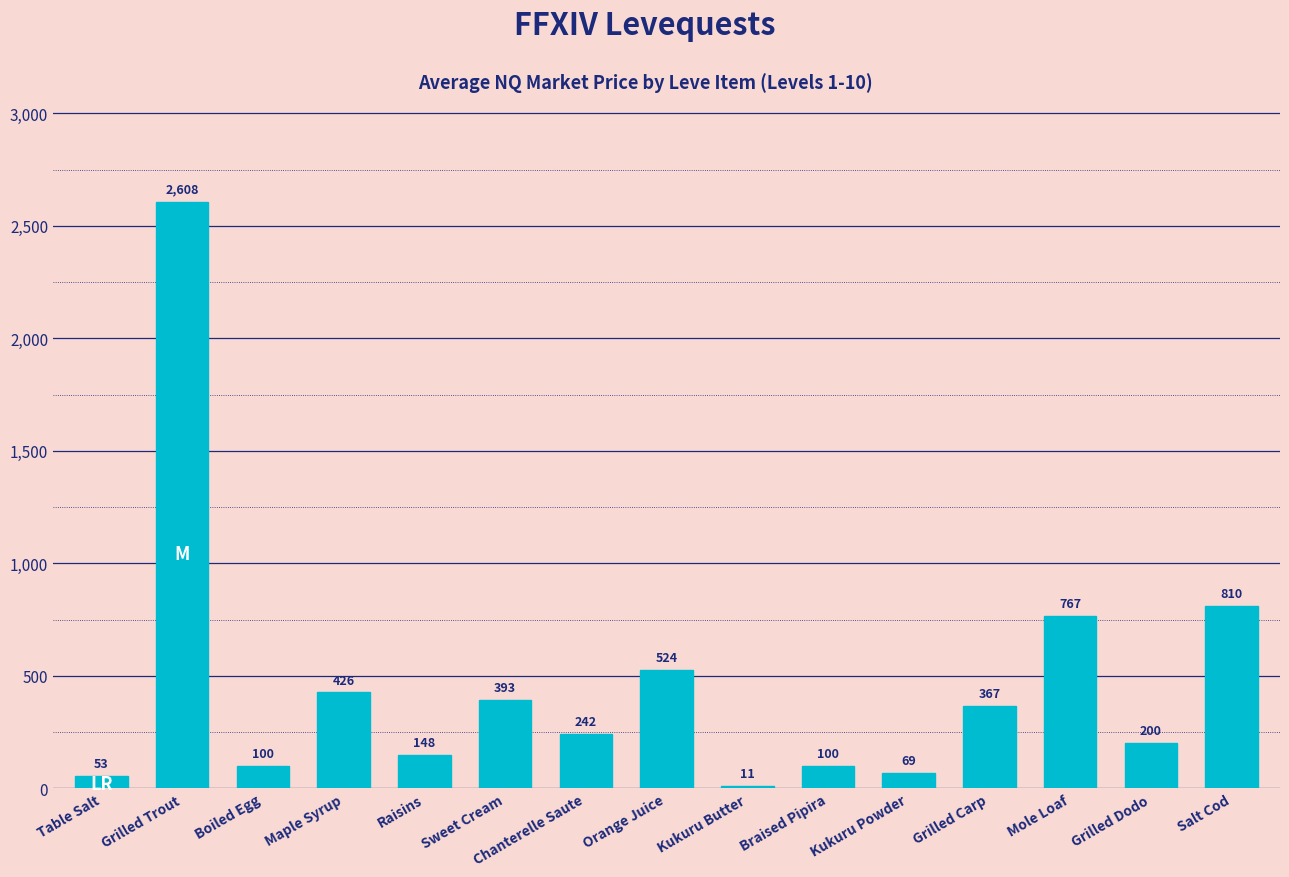

What is the change in value from Kukuru Butter to Mole Loaf?

+755.7